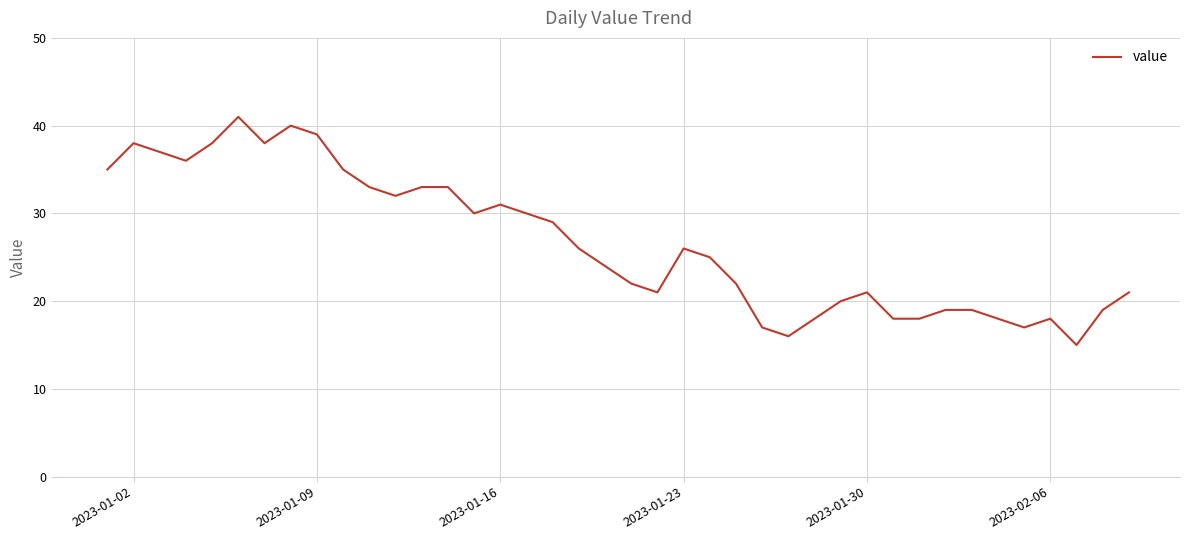

What is the difference between the maximum and minimum values?

26